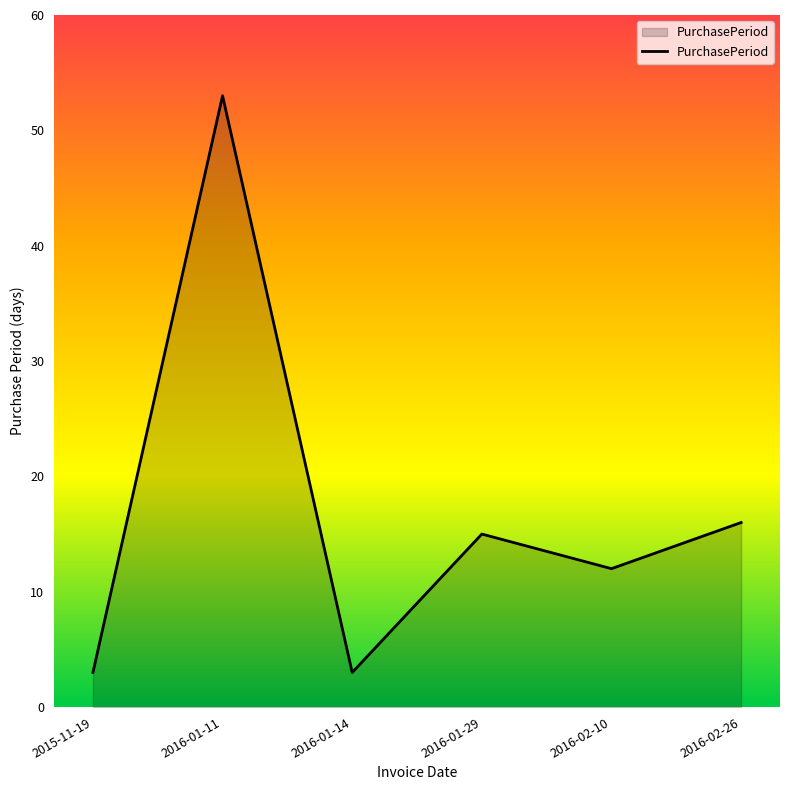

How many interior local valleys (lower than both neighbors) does the data have?

2